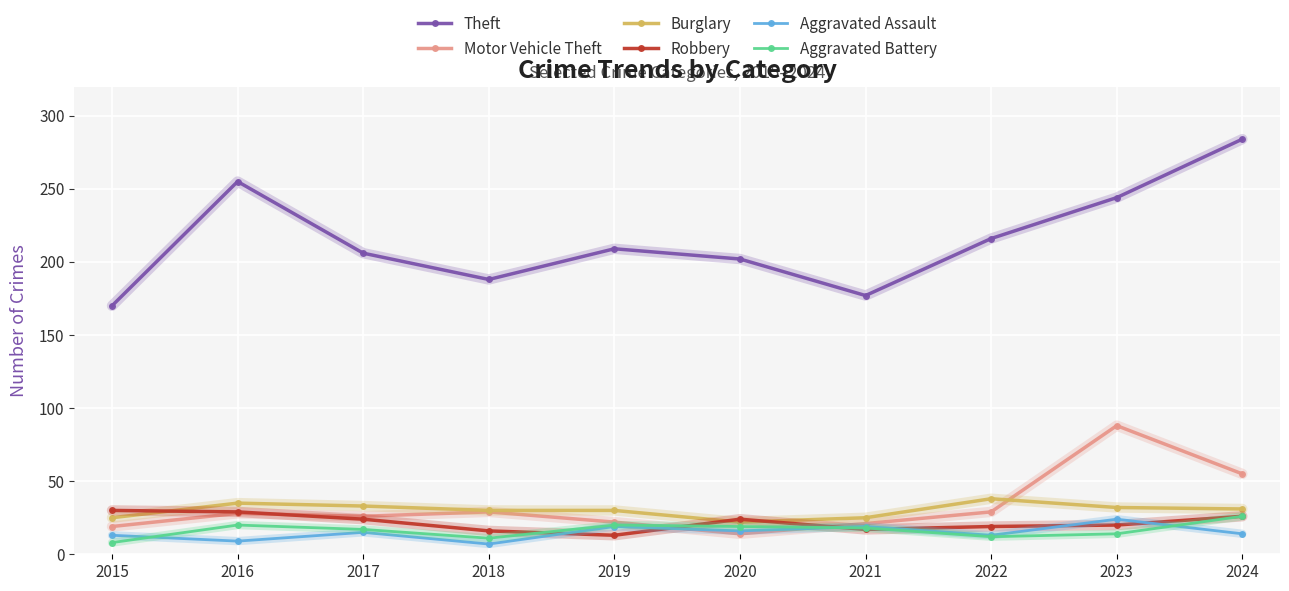

In Theft, how many points are lower than both neighbors (excluding endpoints)?

2